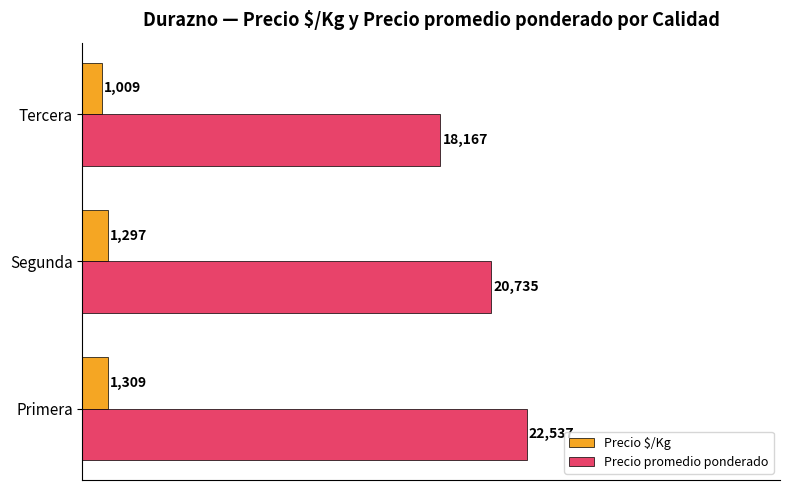

Rank the series by their maximum value, from lowest to highest.

Precio $/Kg, Precio promedio ponderado